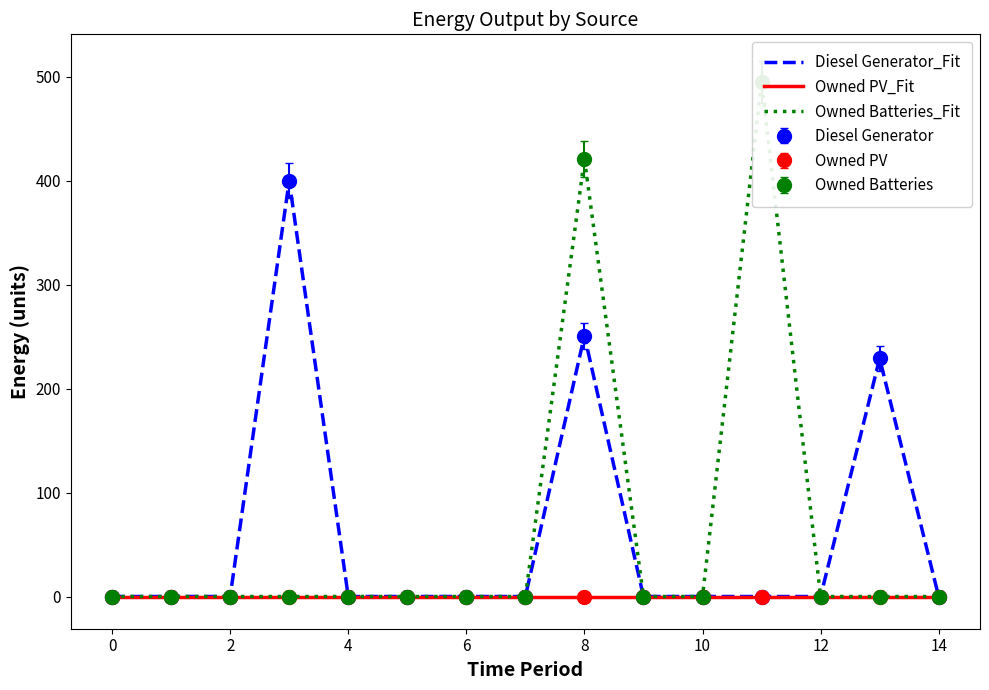

Does the chart have visible grid lines?

No